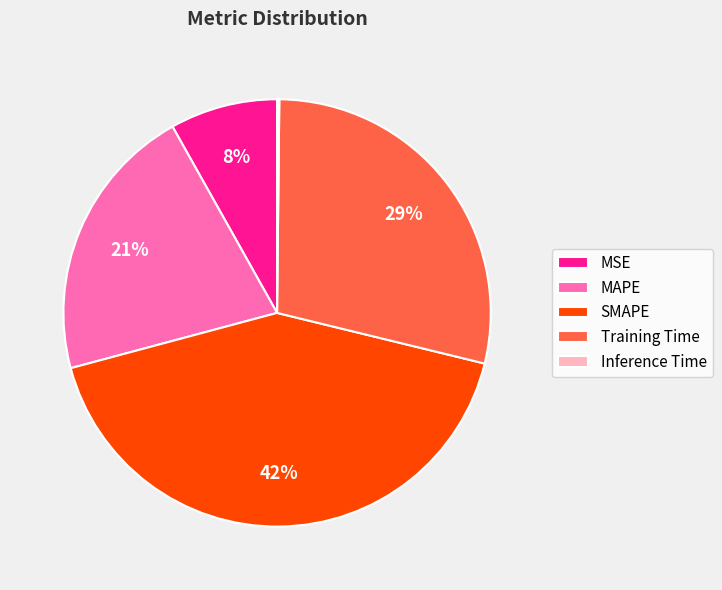

Do SMAPE and Training Time together represent more than half of the pie?

Yes